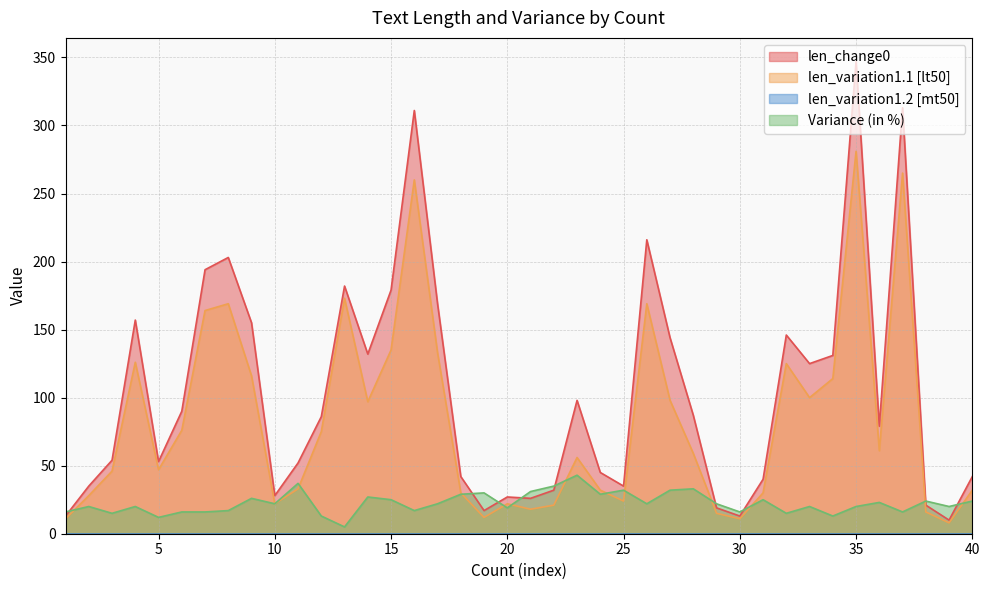

Which category has the highest value in the len_change0 series?

35